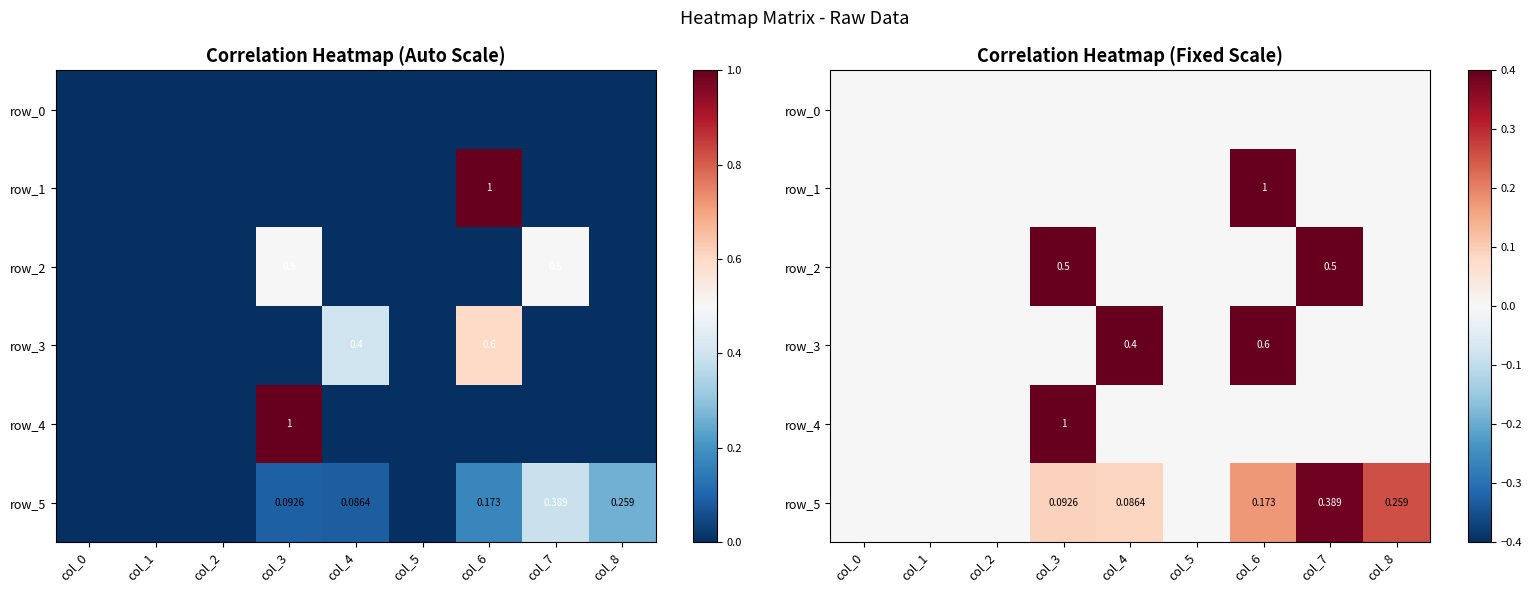

True or false: row_2 has a value of 0.2 at col_7.

False